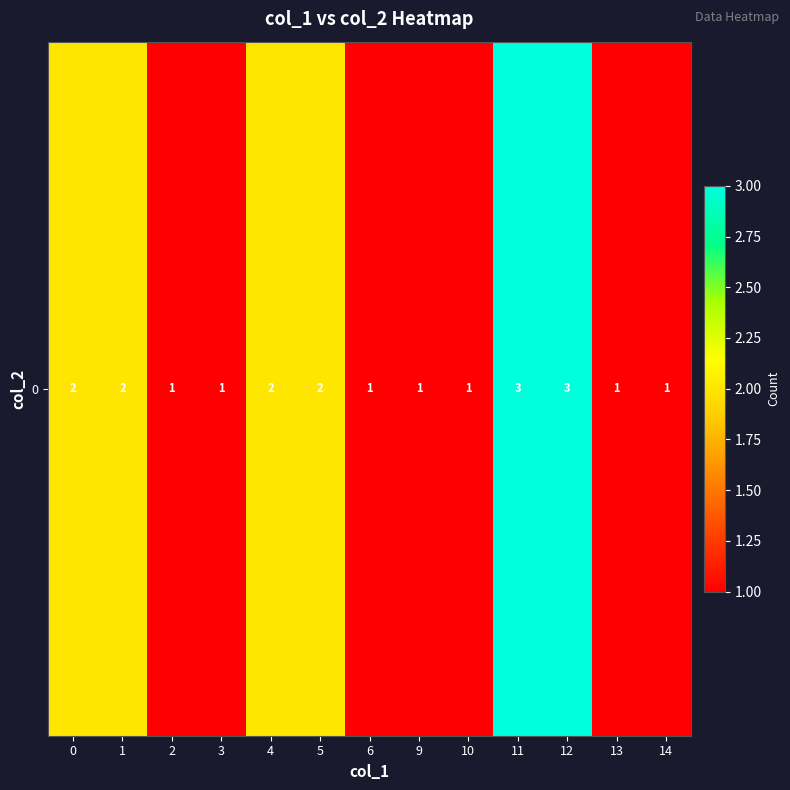

How many series are shown in this chart?

1